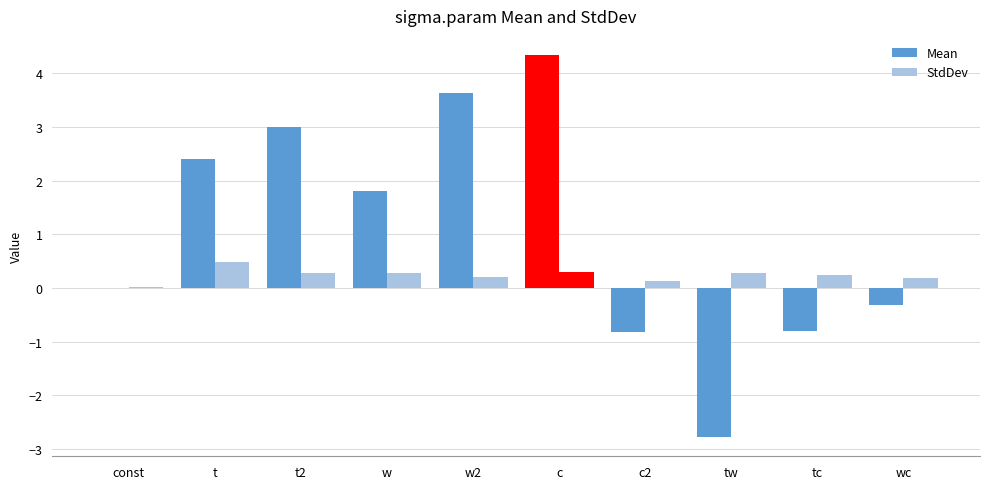

How many categories are shown in the chart?

10